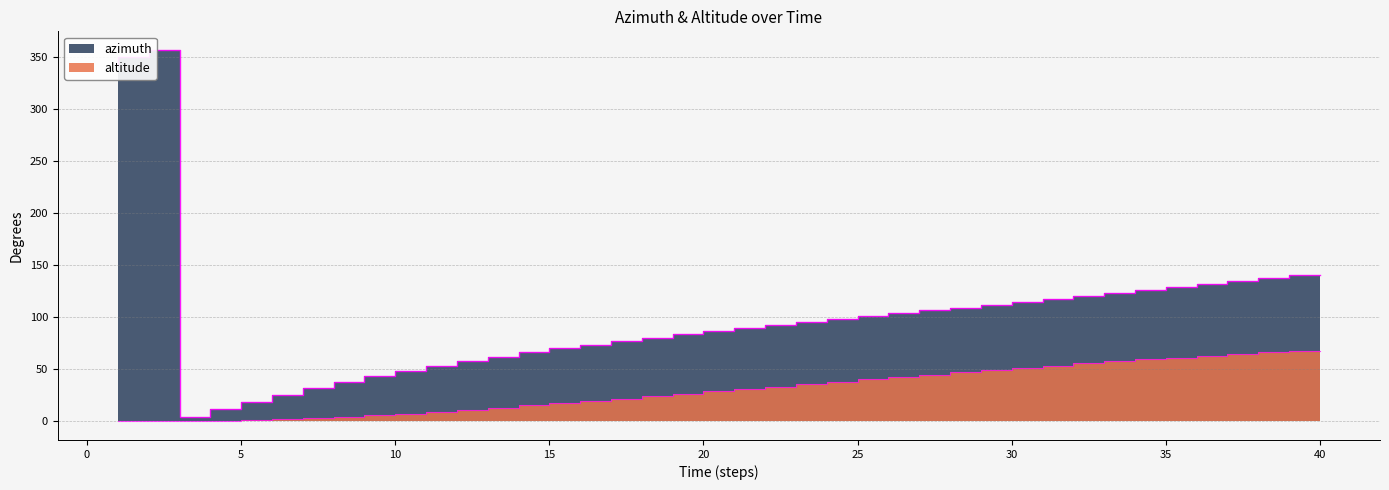

Which has a higher value, 40 or 31?

40